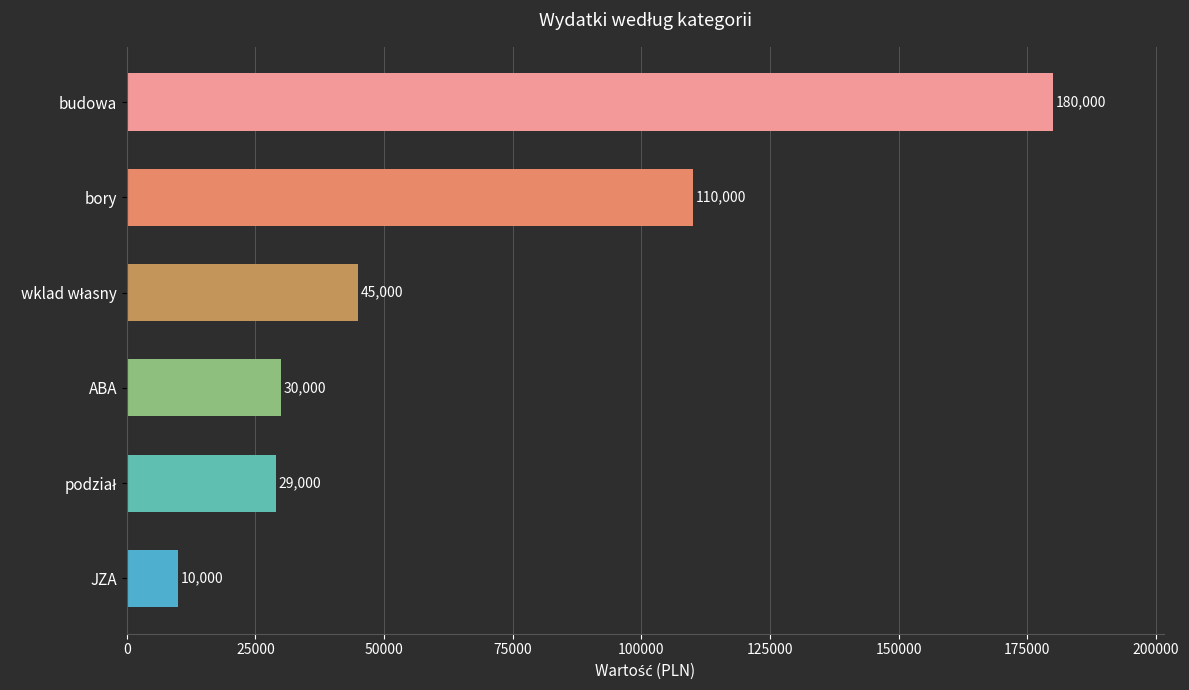

How many categories are shown in the chart?

6